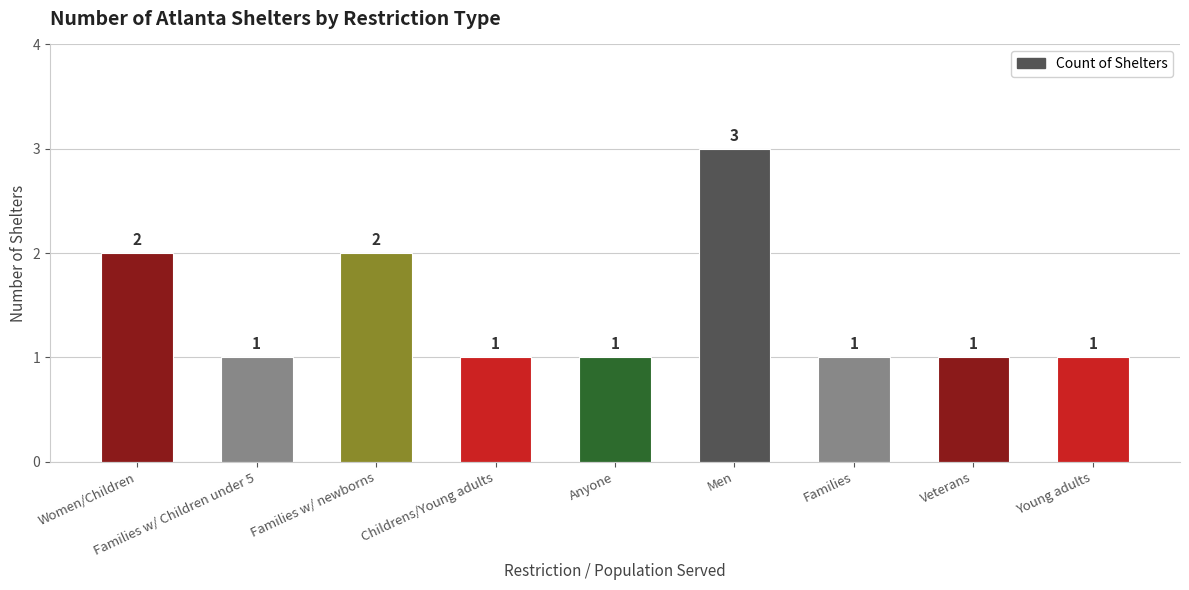

Reading left to right, transcribe all the data shown in this chart.

Women/Children=2	Families w/ Children under 5=1	Families w/ newborns=2	Childrens/Young adults=1	Anyone=1	Men=3	Families=1	Veterans=1	Young adults=1